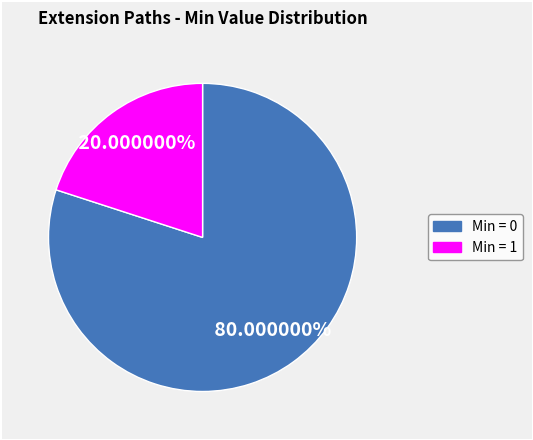

How many segments does this pie chart have?

2